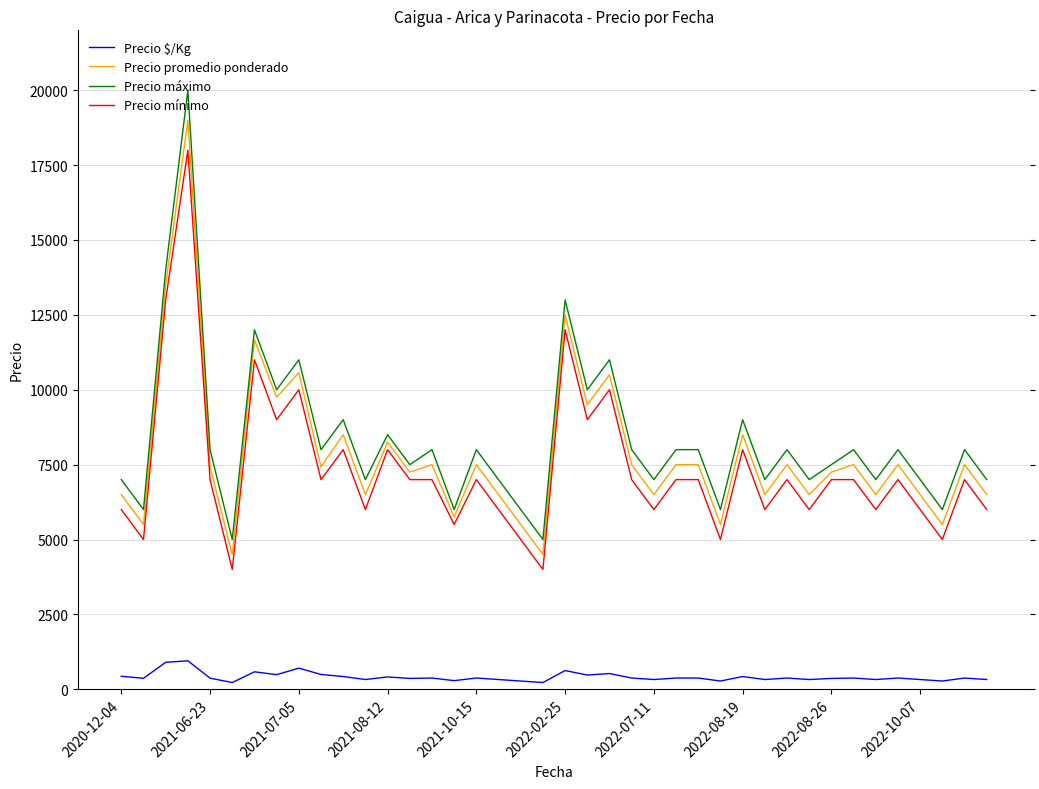

Which series has the widest spread of values?

Precio máximo